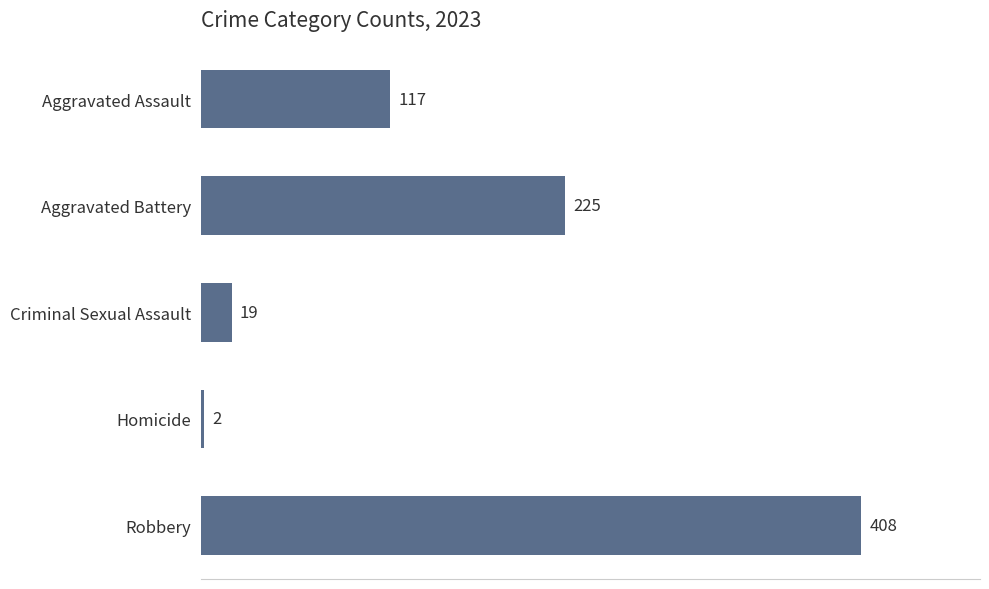

Approximately how many times larger is the value at Robbery compared to Aggravated Assault?

3.5